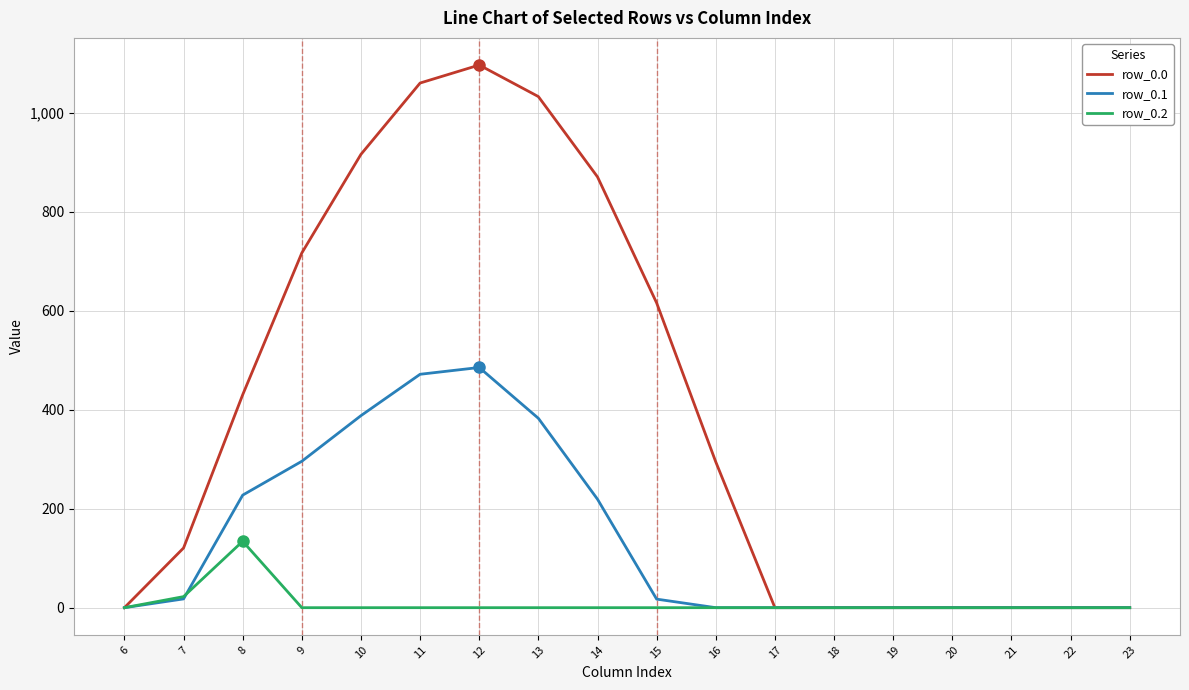

What is the difference between the highest and lowest values at 14?

870.6